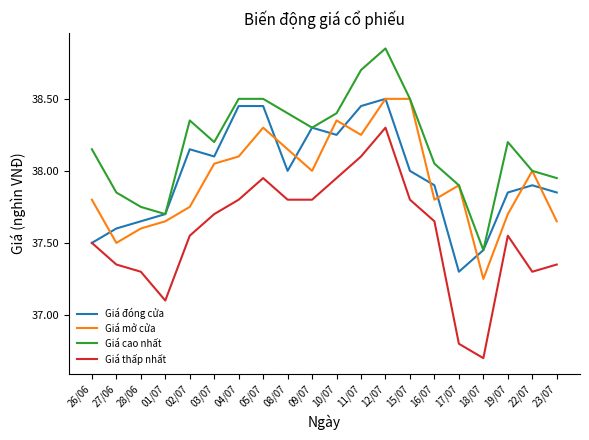

How many values in the Giá đóng cửa series are below 38?

10